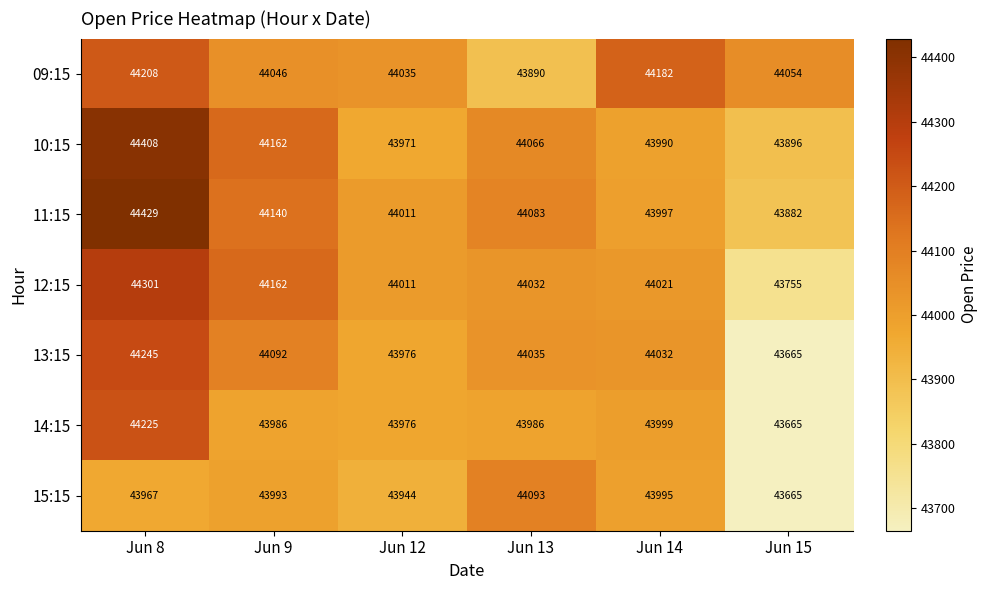

Rank the categories by 13:15 value from highest to lowest.

Jun 8, Jun 9, Jun 13, Jun 14, Jun 12, Jun 15